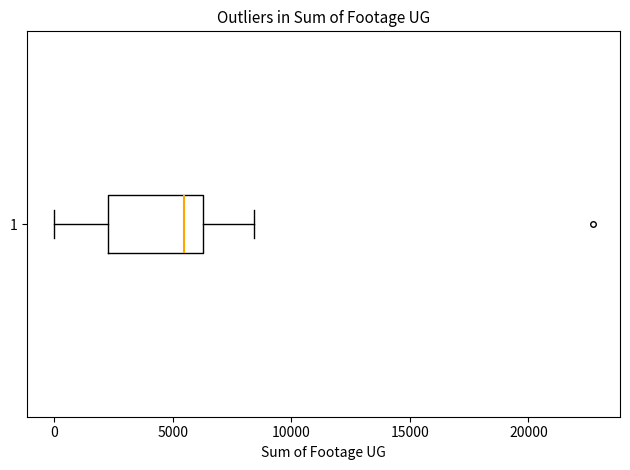

Read this box plot against the x-axis: the position of the median line, the range covered by the box, and the ends of both whiskers. The values are not printed on the chart, so give them approximately, as read against the axis.

median 5500, box 2500 to 6500, whiskers 0 to 8500